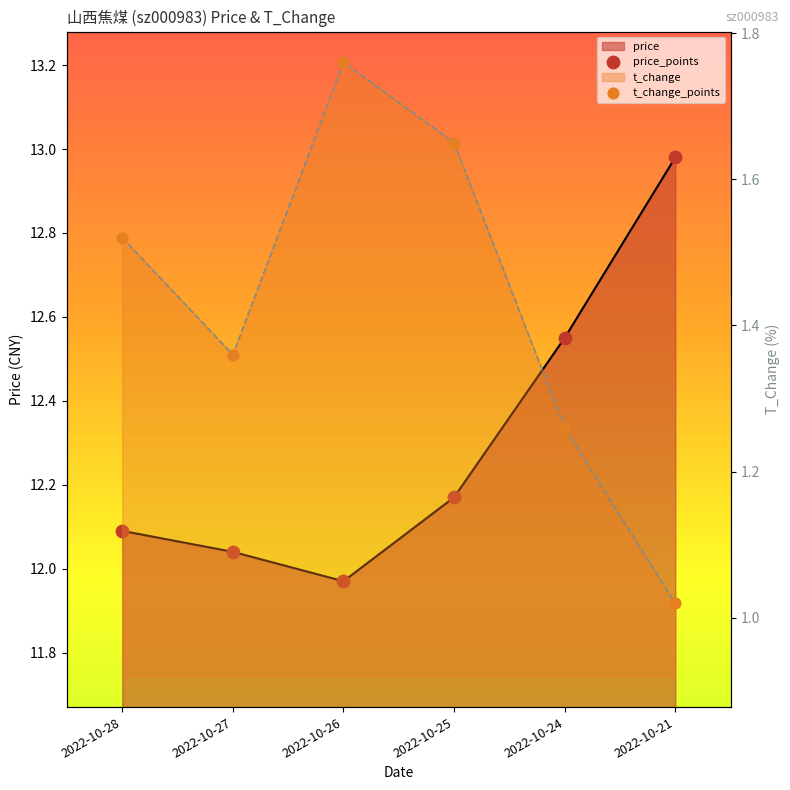

At how many categories does at least one series exceed 11?

6